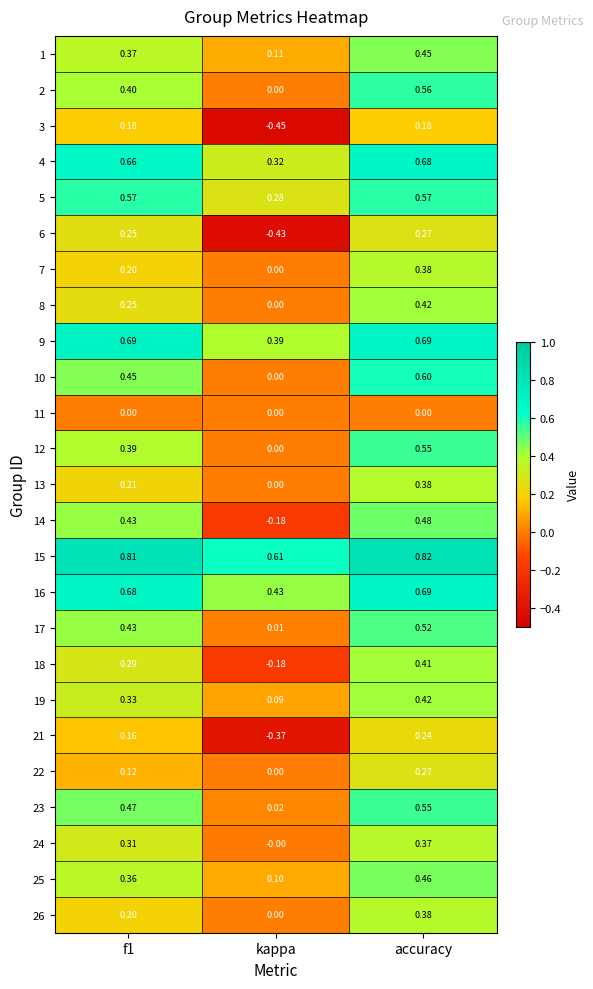

Which series changed the most between kappa and accuracy?

6